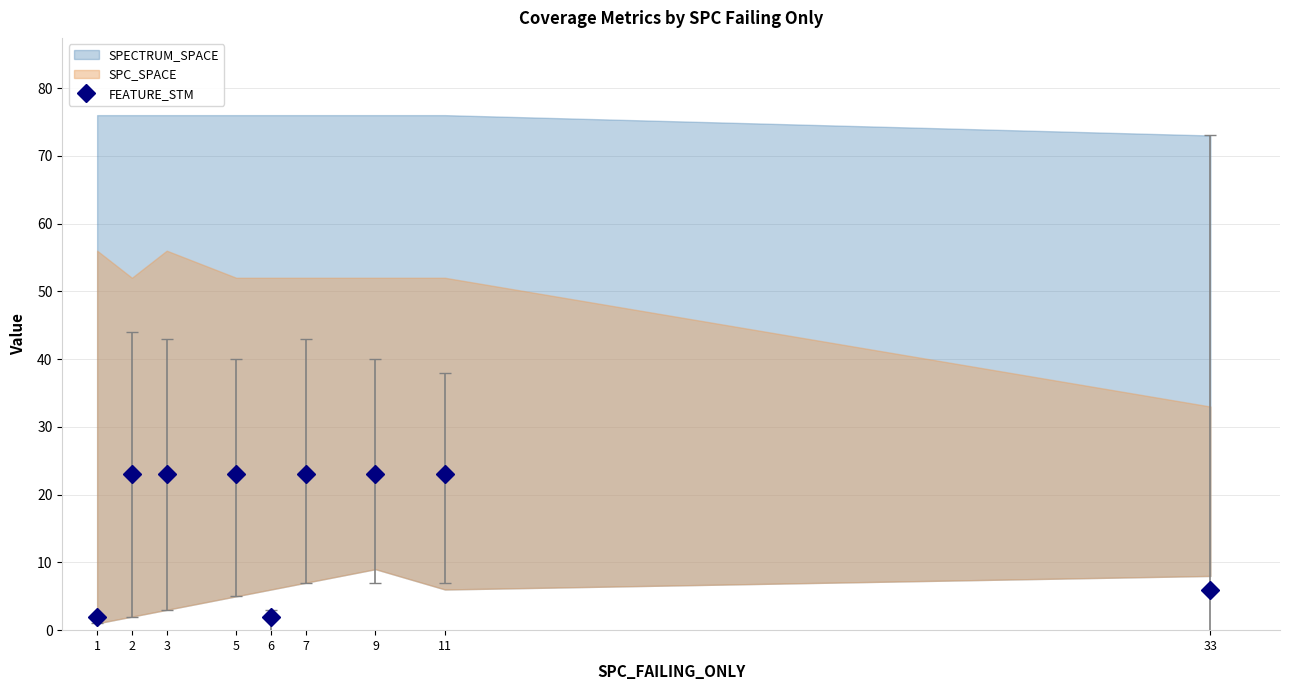

What is the value of the FEATURE_STM point at the 4th from the left?

23